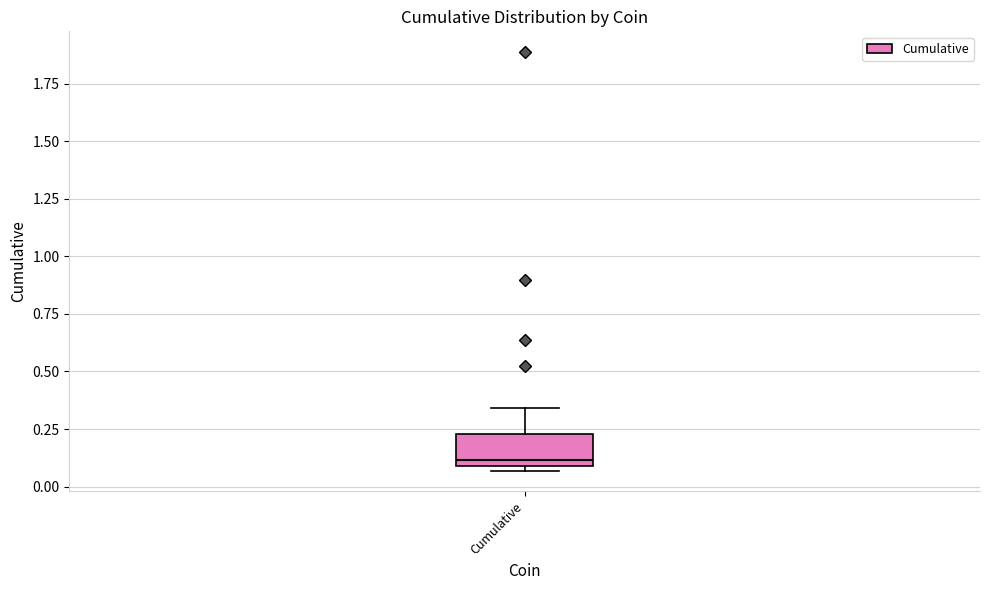

Read this box plot against the y-axis: the position of the median line, the range covered by the box, and the ends of both whiskers. The values are not printed on the chart, so give them approximately, as read against the axis.

median 0.10 (just above the box's lower edge), box 0.10 to 0.25, whiskers 0.05 to 0.35